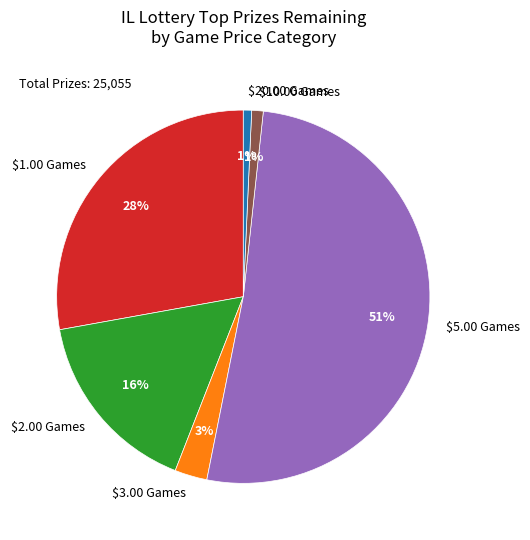

To the nearest percent, what is the average slice percentage?

17%